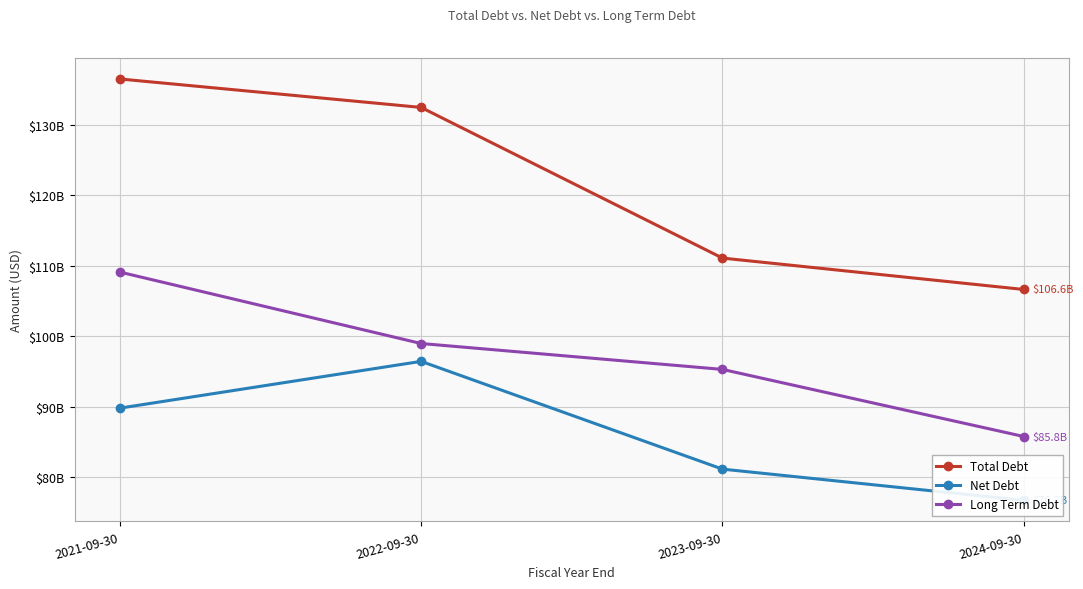

What are all the series names shown in the legend?

Total Debt, Net Debt, Long Term Debt